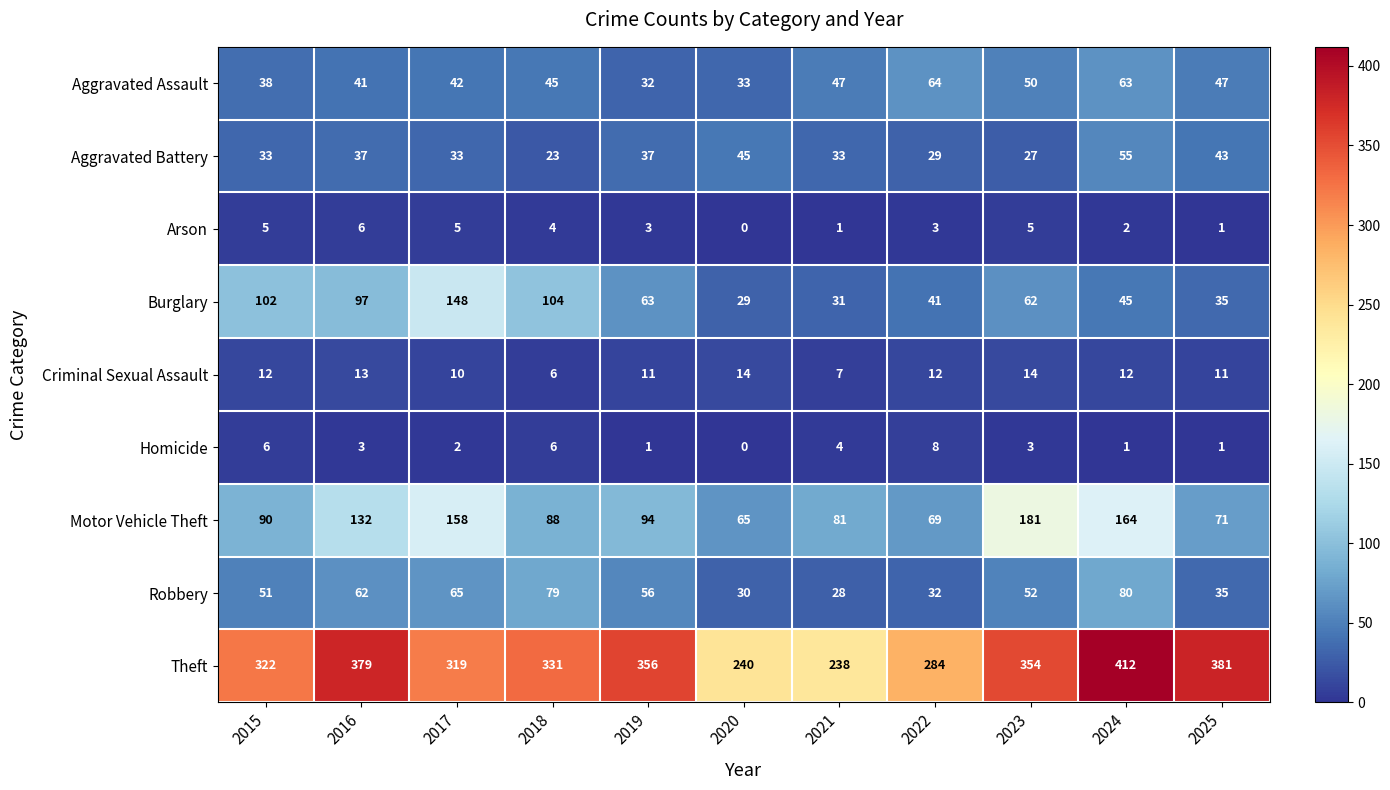

True or false: Arson has a value of -2 at 2020.

False